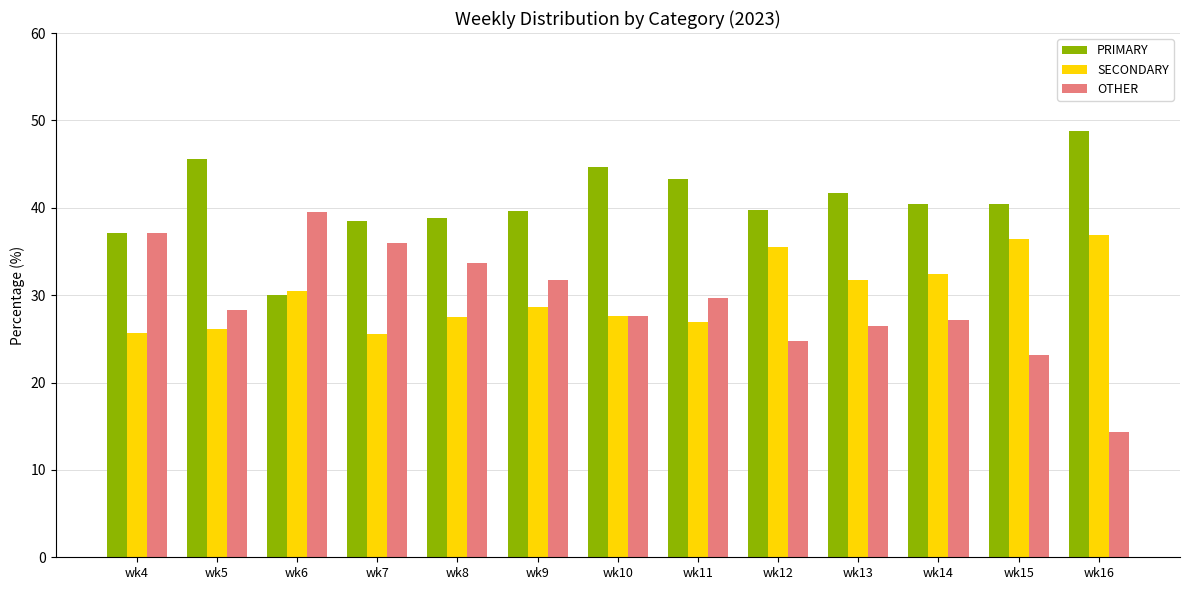

List the series in order of their peak value, lowest first.

SECONDARY, OTHER, PRIMARY